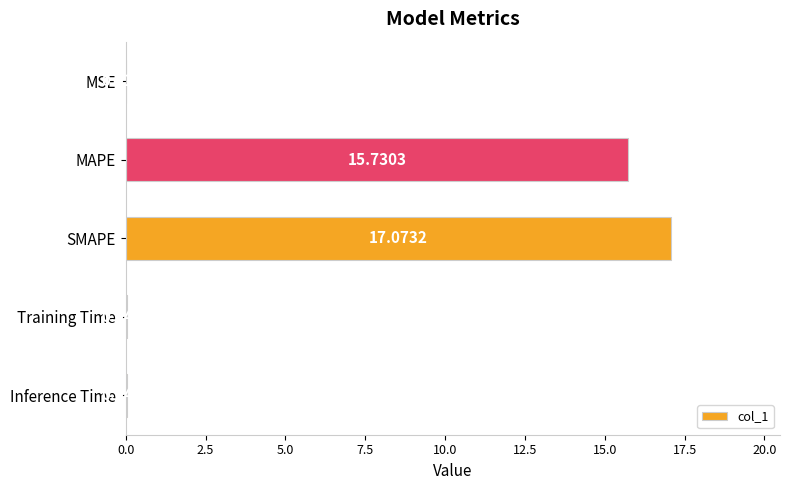

Between SMAPE and Inference Time, which is larger?

SMAPE